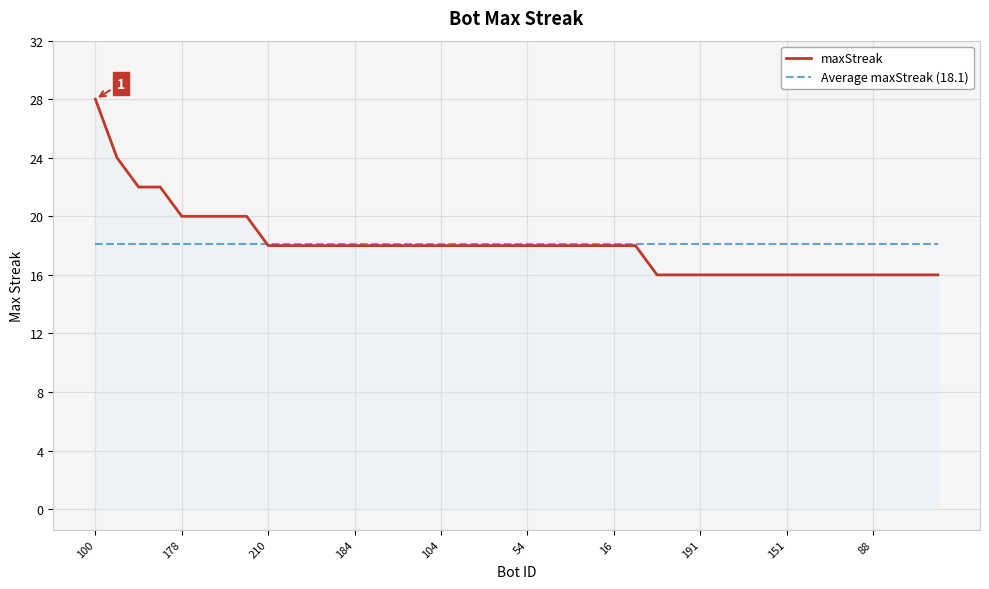

What is the maximum value shown in the chart?

28.0